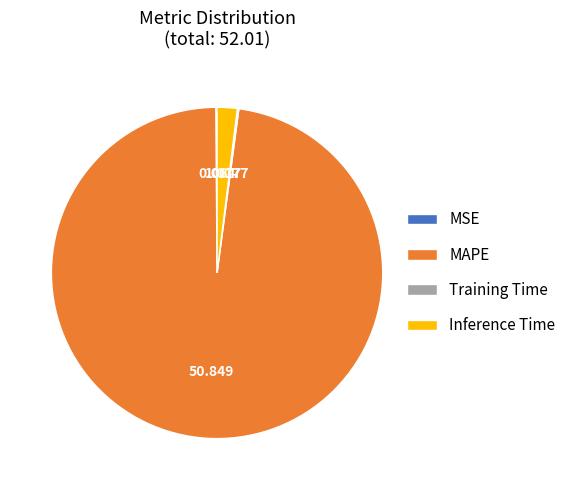

Which slice represents more than half of the pie?

MAPE